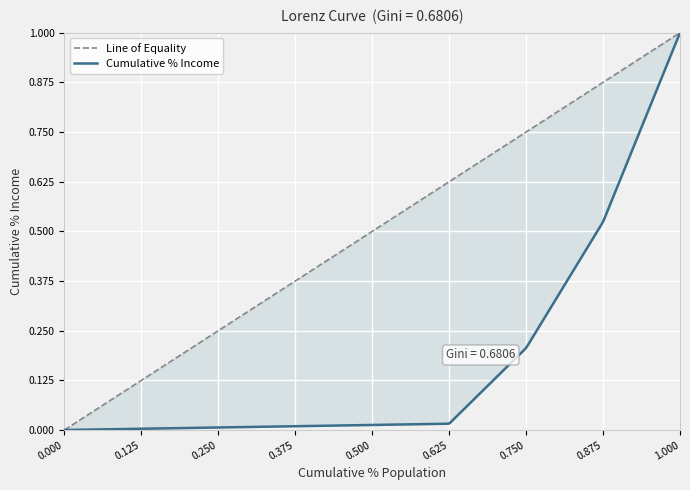

Which has a higher value, 0.625 or 0.875?

0.875